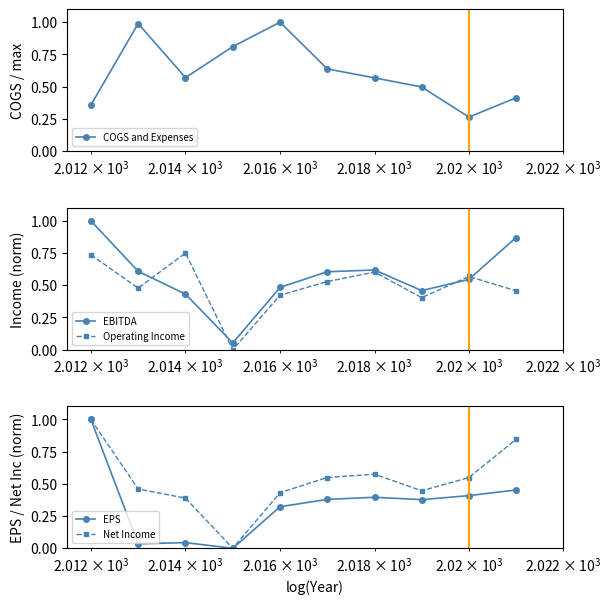

In COGS and Expenses, how many points are higher than both neighbors (excluding endpoints)?

2